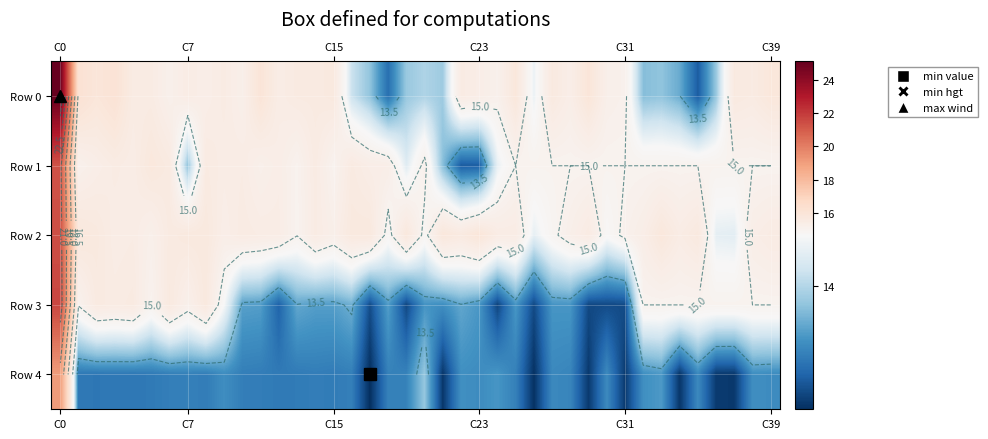

True or false: Row 3 has a value of 21.6 at C0.

True